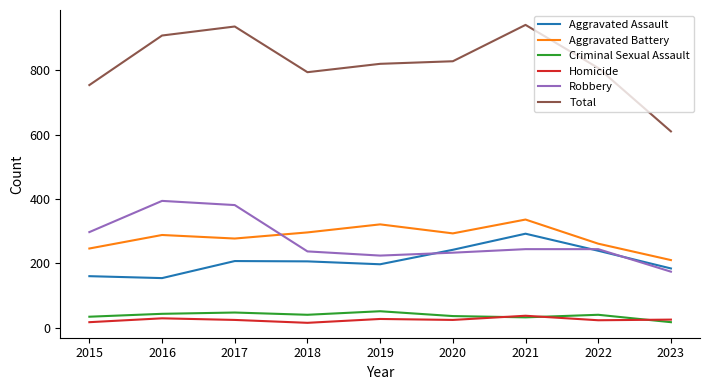

What is the minimum value for Aggravated Battery?

210